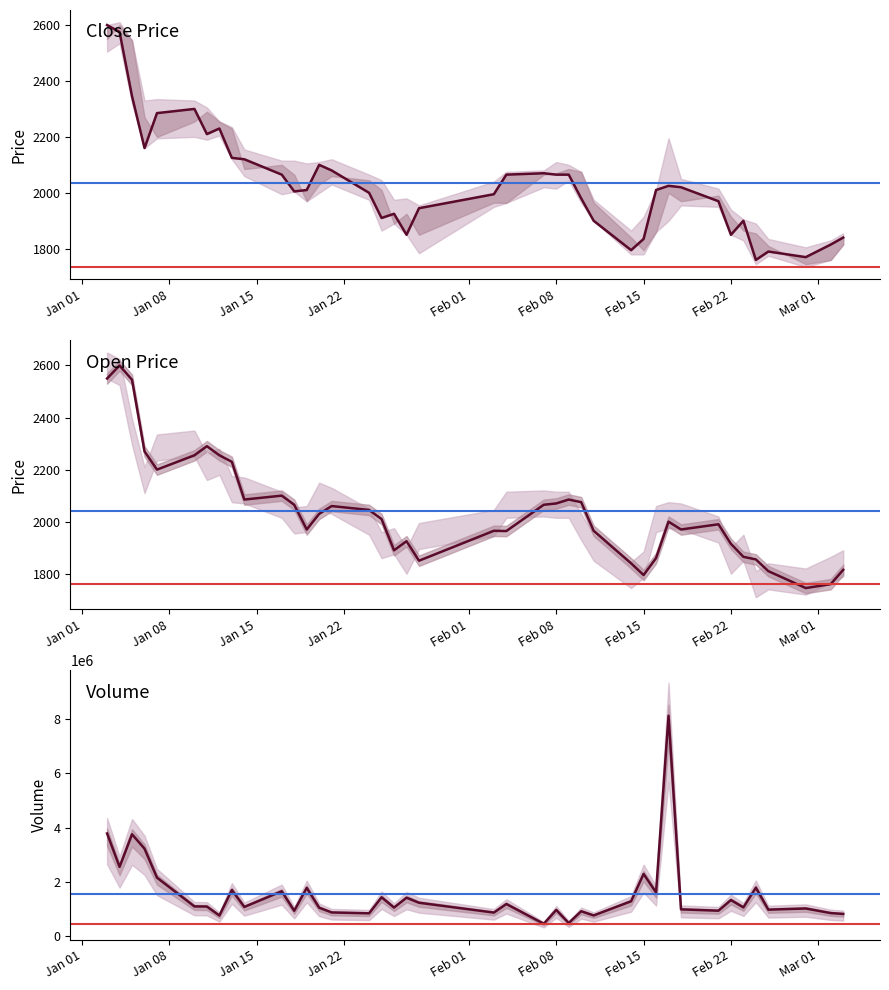

What is the maximum value for Volume?

8125300